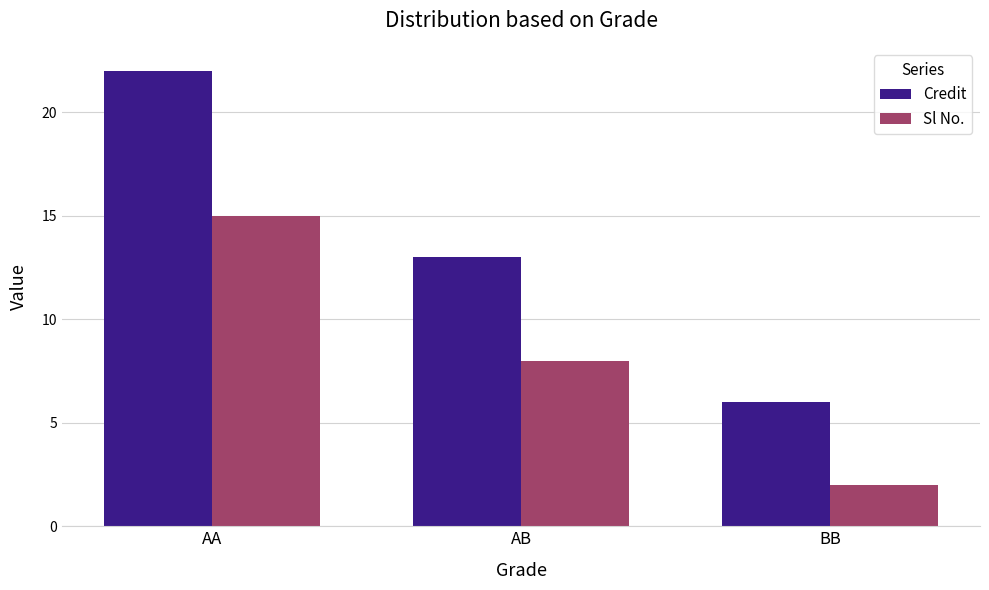

Reading right to left, list all the values displayed in this chart.

Credit: 6	13	22
Sl No.: 2	8	15